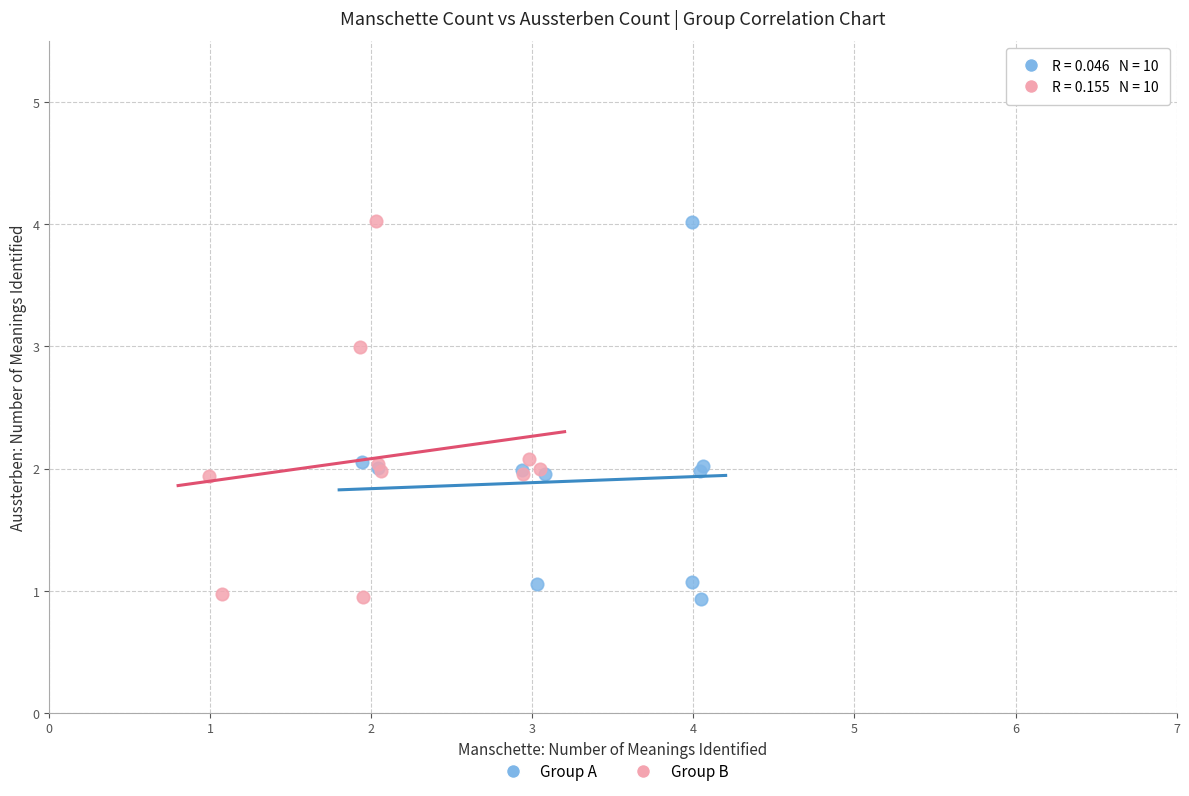

What are all the series names shown in the legend?

Group A, Group B